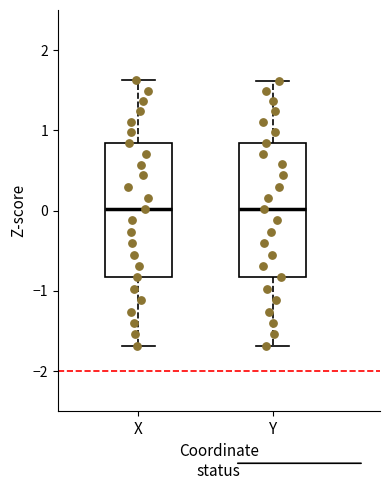

Where is the upper edge of the box for Y on the y-axis? The values are not printed on the chart, so give them approximately, as read against the axis.

0.8